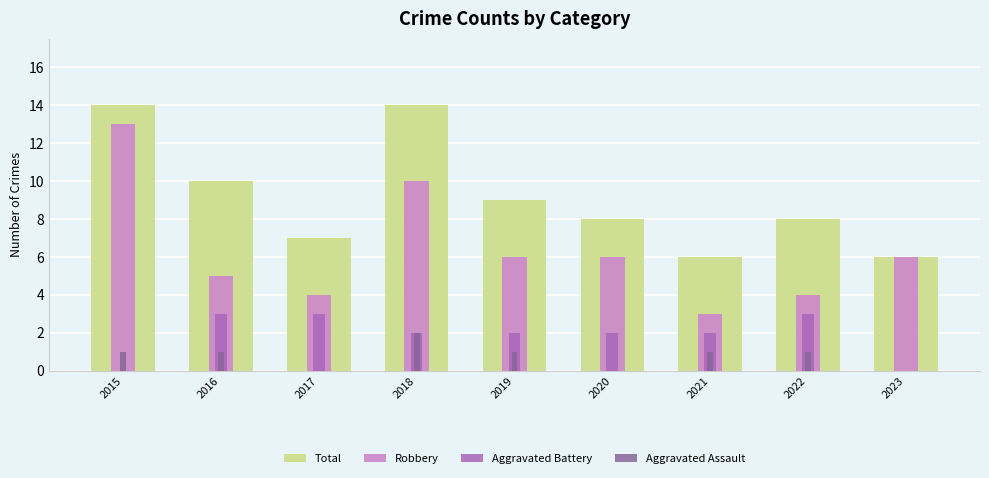

What is the total value across all series at 2016?

19